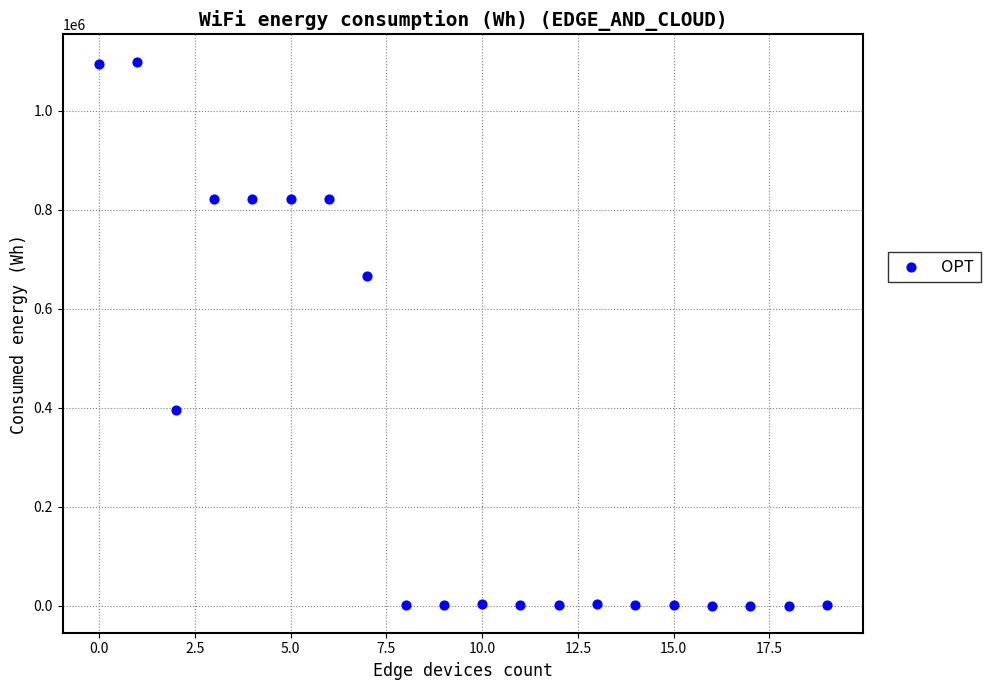

What is the range of Y values (max minus min)?

1099920.3